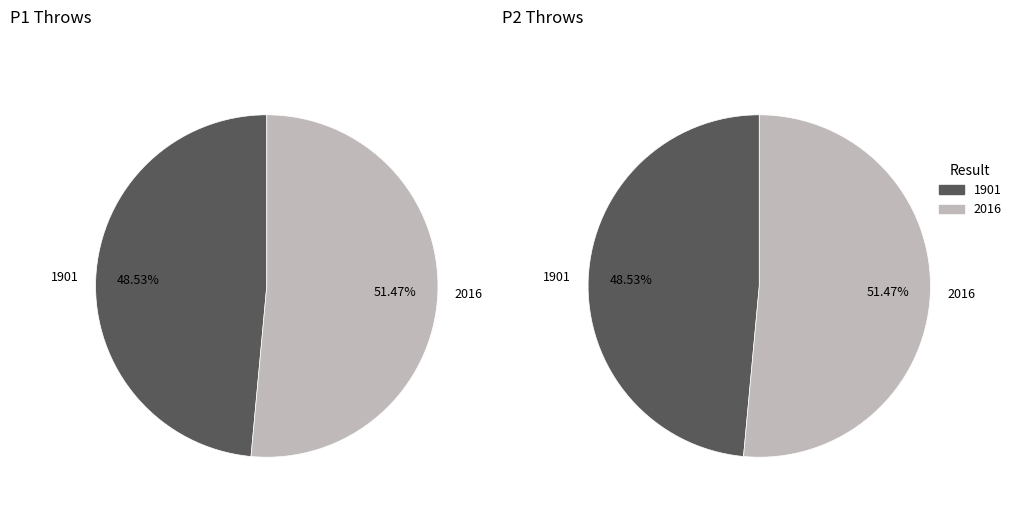

To the nearest percent, what percentage of the pie is 1901?

49%